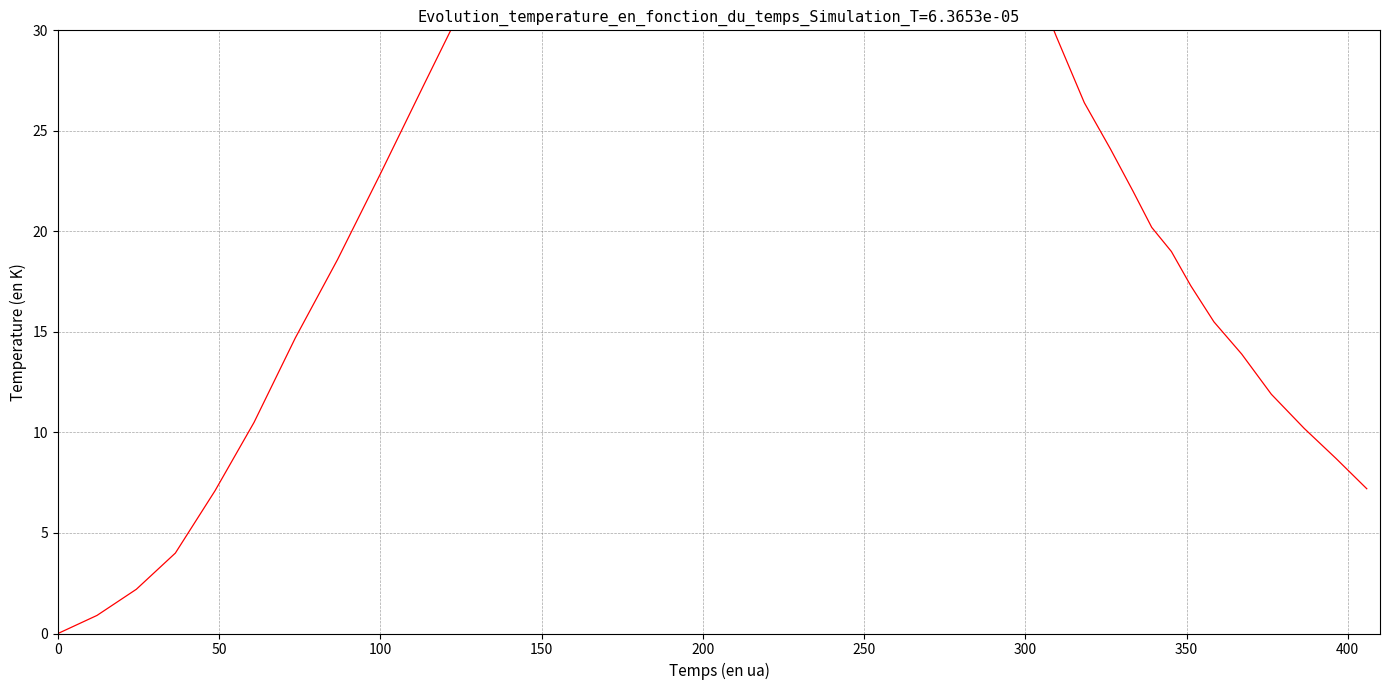

The value at 29 is 41.2. True or false?

False